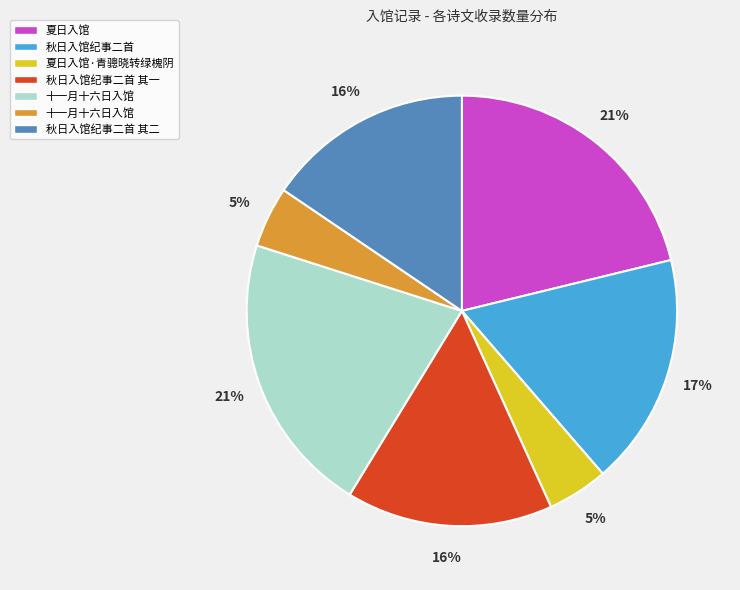

Is there a majority slice in this chart?

No